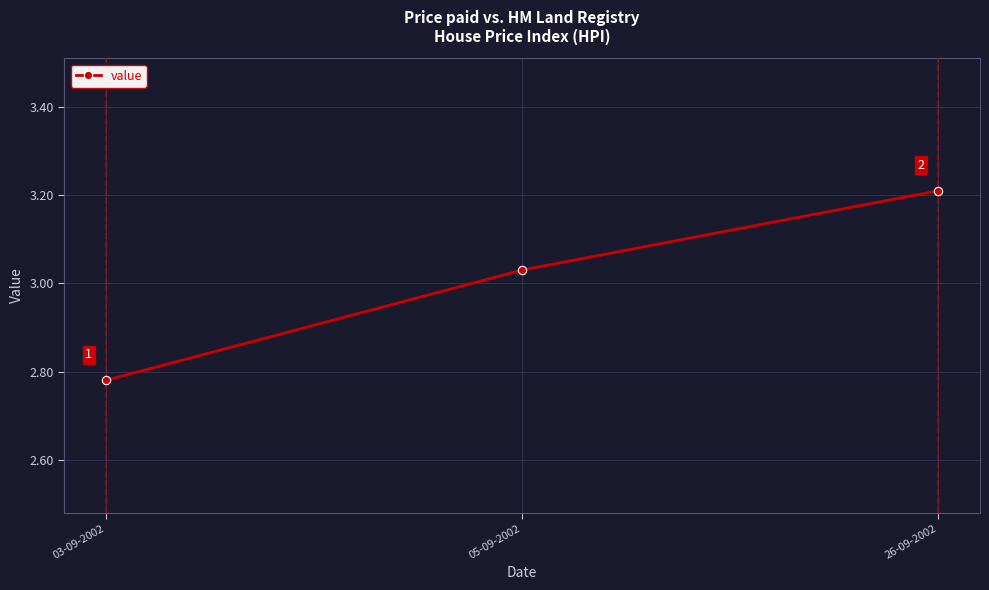

What is the difference between the maximum and minimum values?

0.4